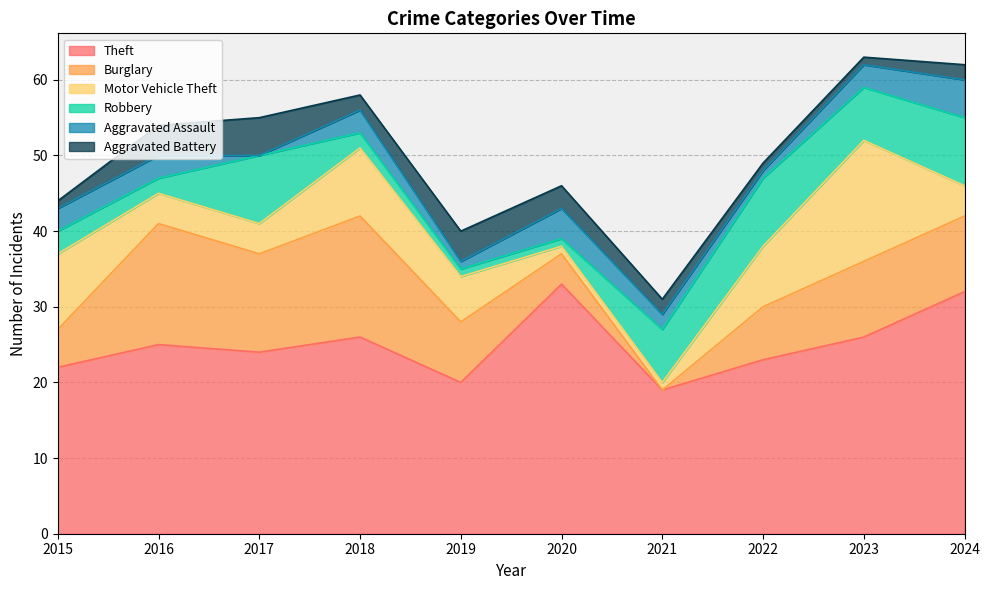

Is the value of Burglary at 2023 greater than the value of Robbery at 2022?

Yes